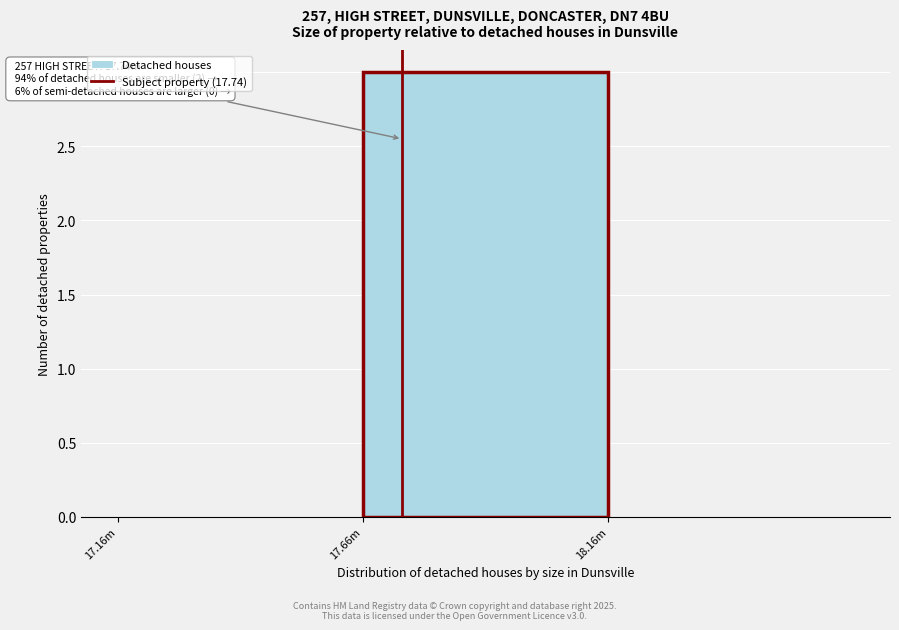

Reading left to right, list all the values displayed in this chart.

17.16m=0	17.66m=3	18.16m=0